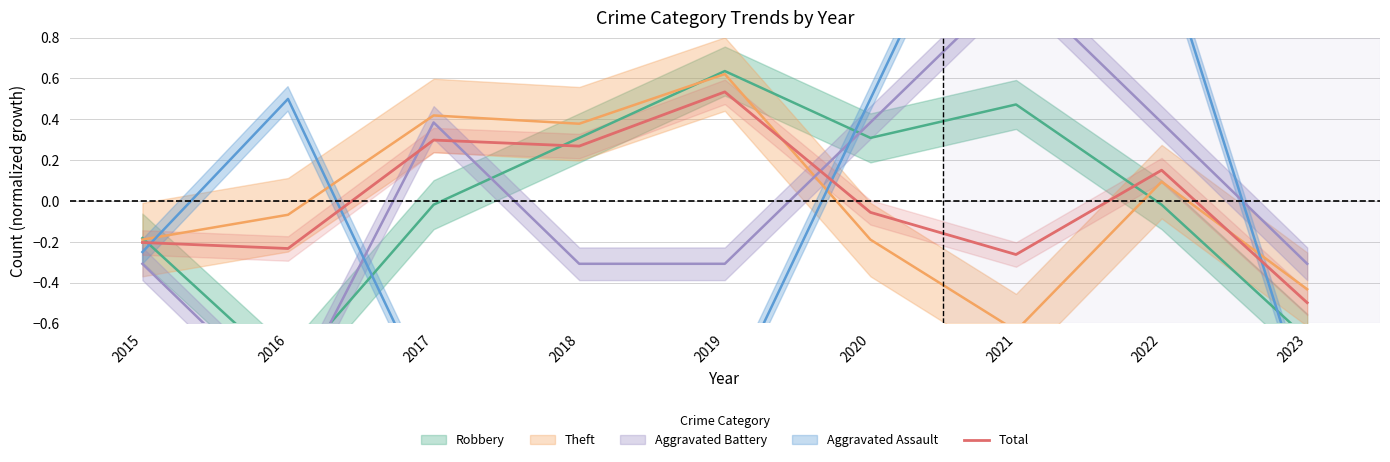

At which label is the value closest to 0?

2020